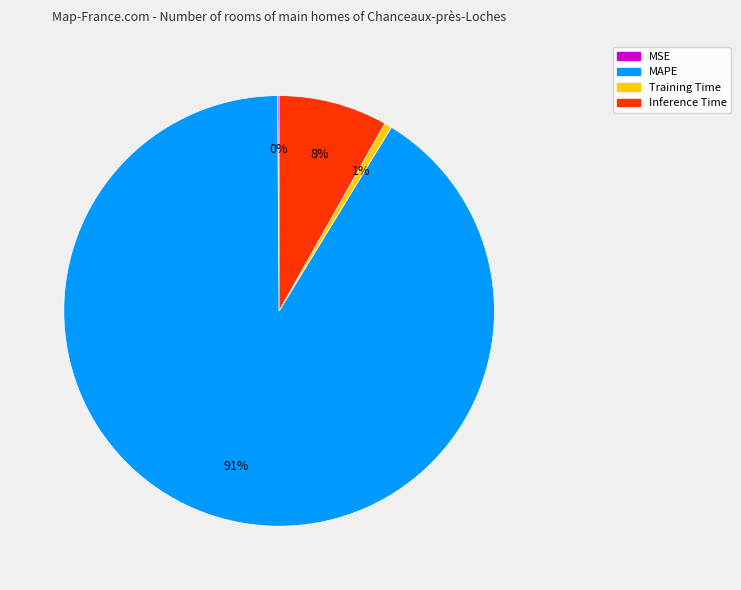

True or false: Inference Time accounts for 18% of the total.

False